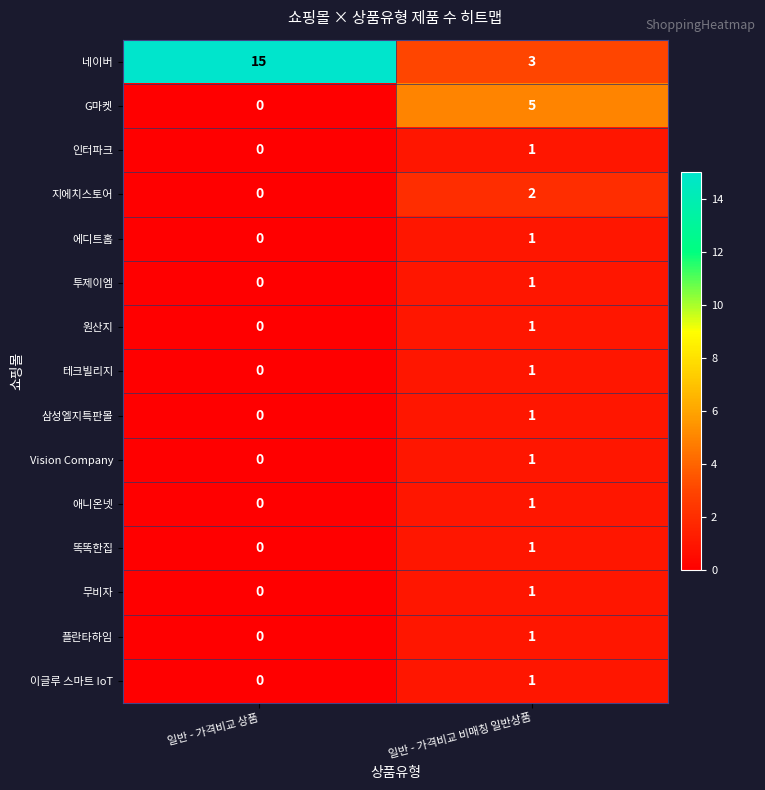

At which category is the sum across all series the highest?

일반 - 가격비교 비매칭 일반상품